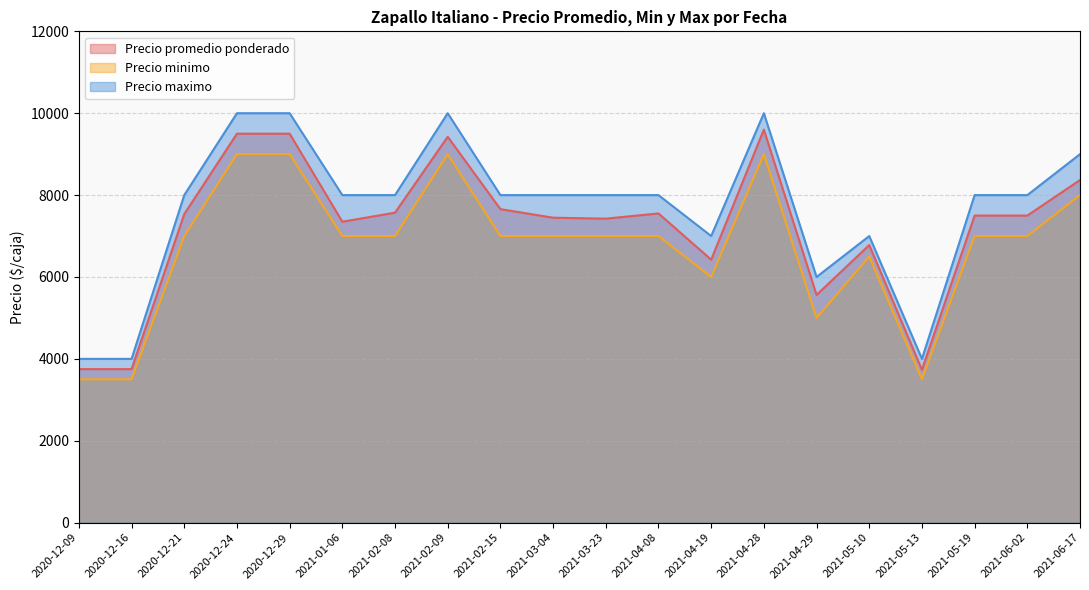

What are all the series names shown in the legend?

Precio promedio ponderado, Precio minimo, Precio maximo